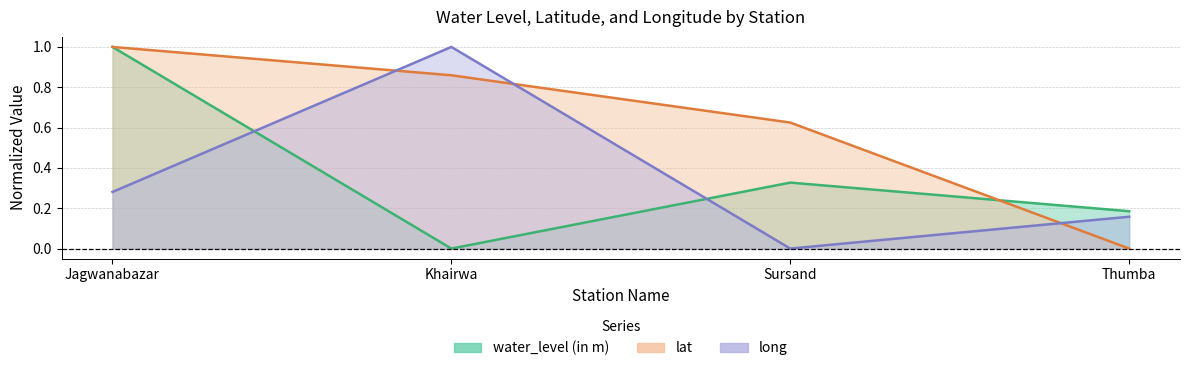

Count the number of categories in the chart.

4